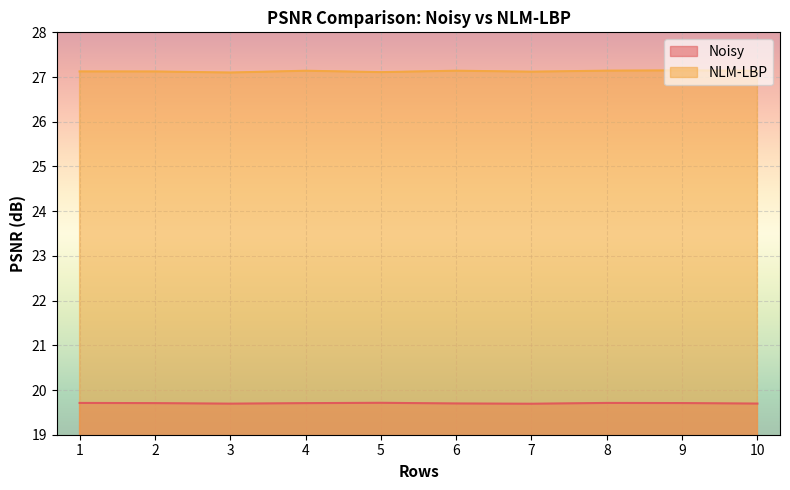

How many lines are shown in the chart?

2